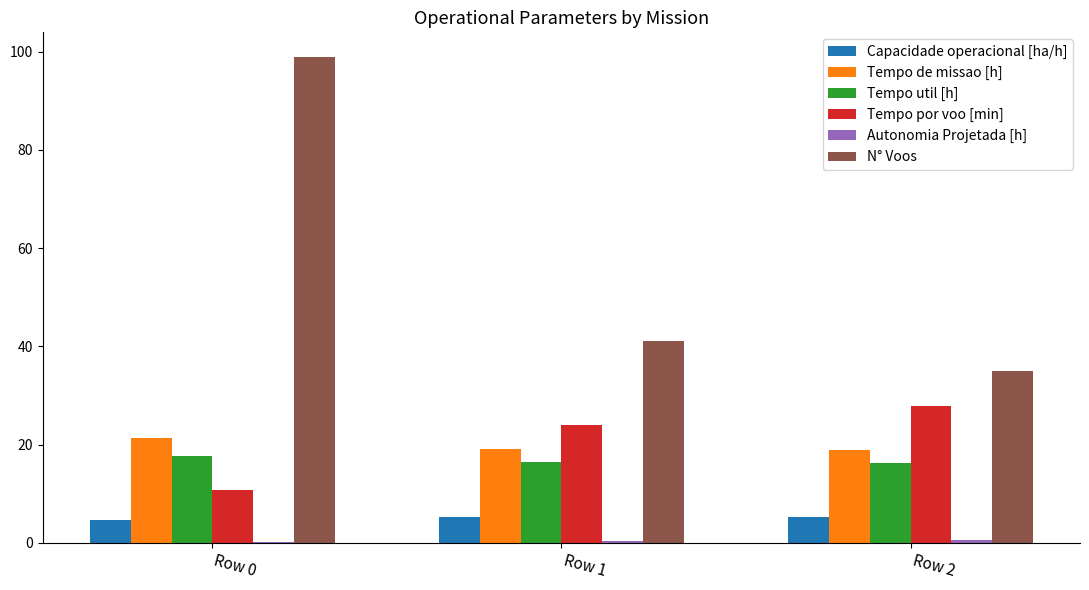

The value of N° Voos at Row 1 is 27.4. True or false?

False